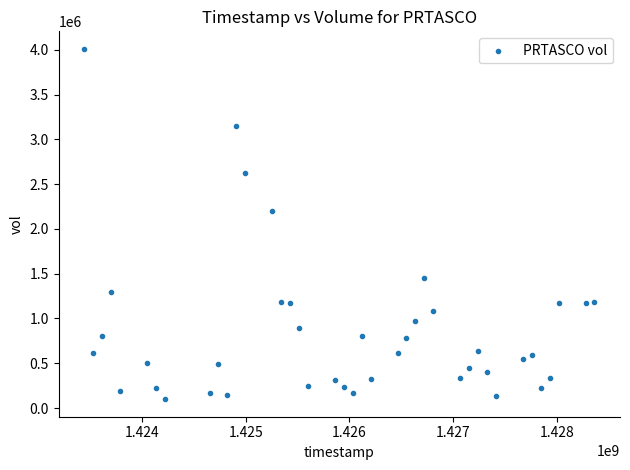

What Y value in the scatter plot is closest to 2054000?

2200700